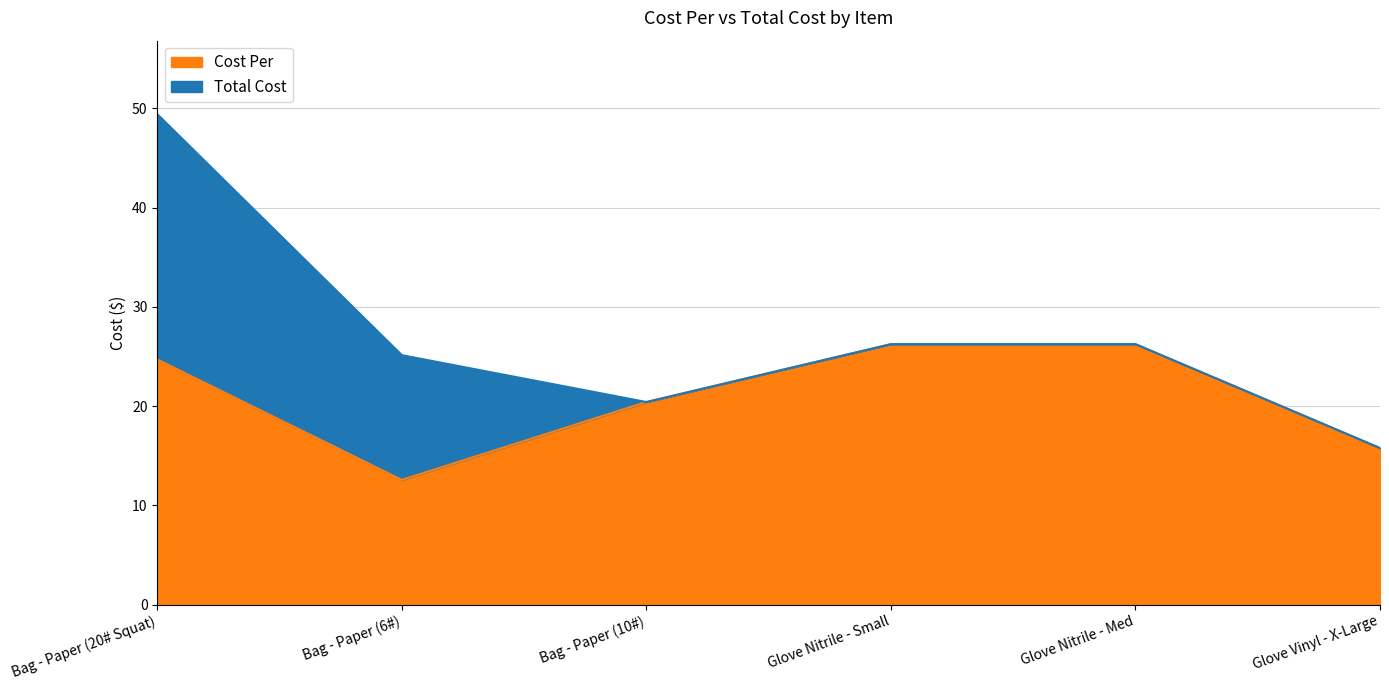

How many lines are shown in the chart?

2